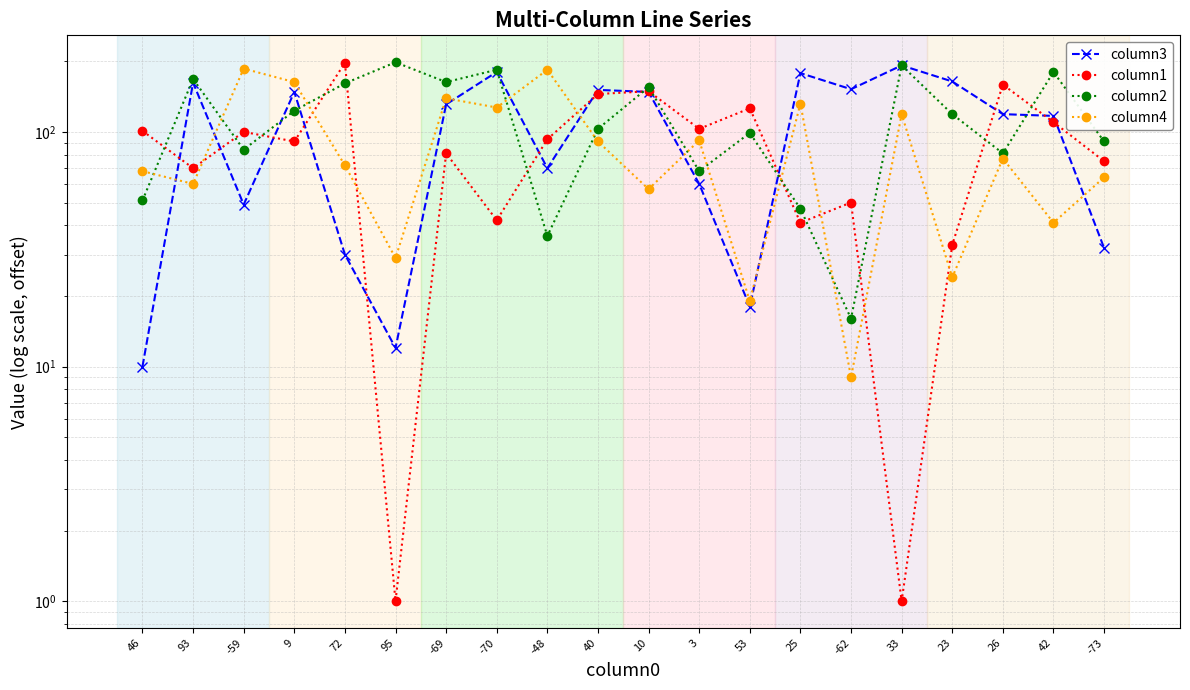

True or false: column4 has more than 1 points higher than both neighbors.

True